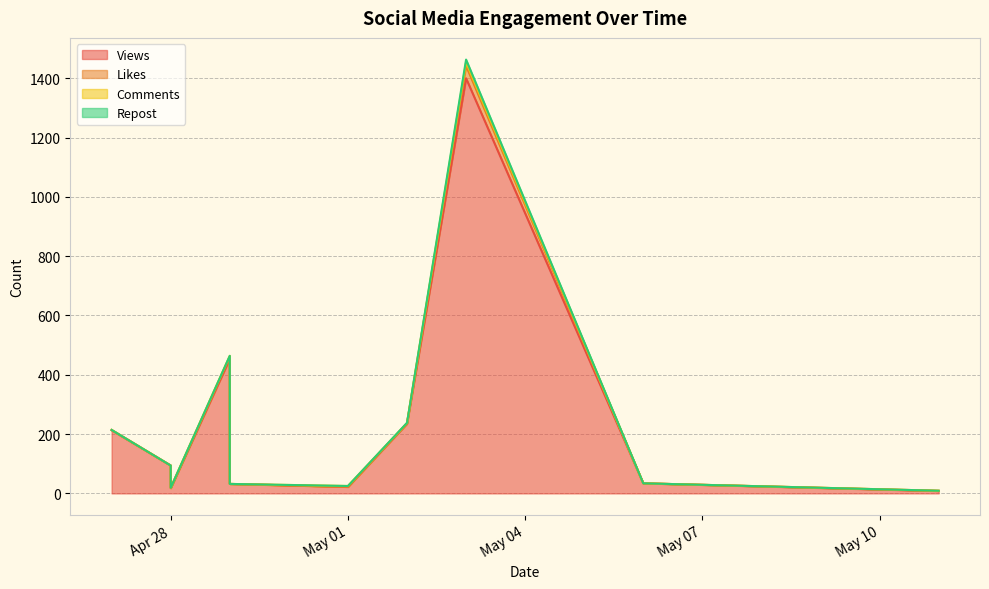

Rank the categories by Likes value from highest to lowest.

2024-05-03, 2024-04-29, 2024-05-02, 2024-04-27, 2024-04-28, 2024-05-06, 2024-04-29, 2024-05-01, 2024-04-28, 2024-05-11